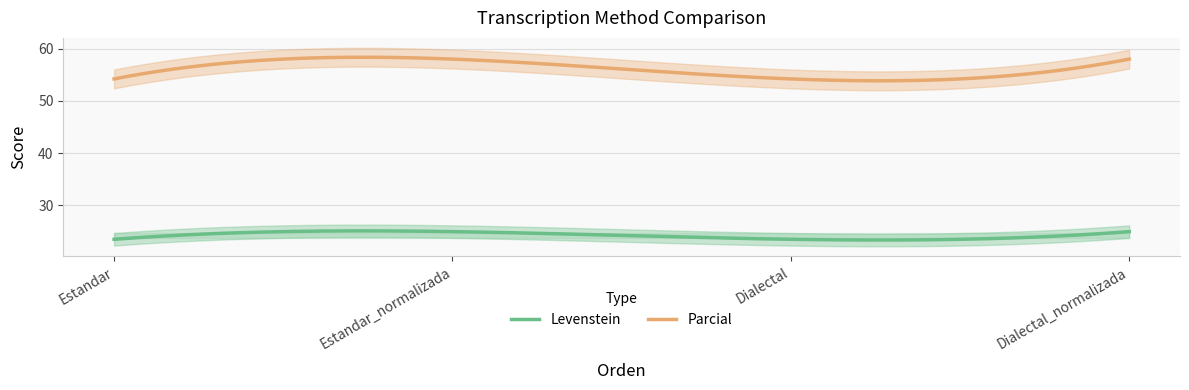

Is the value of Levenstein at Estandar greater than the value of Parcial at Dialectal?

No